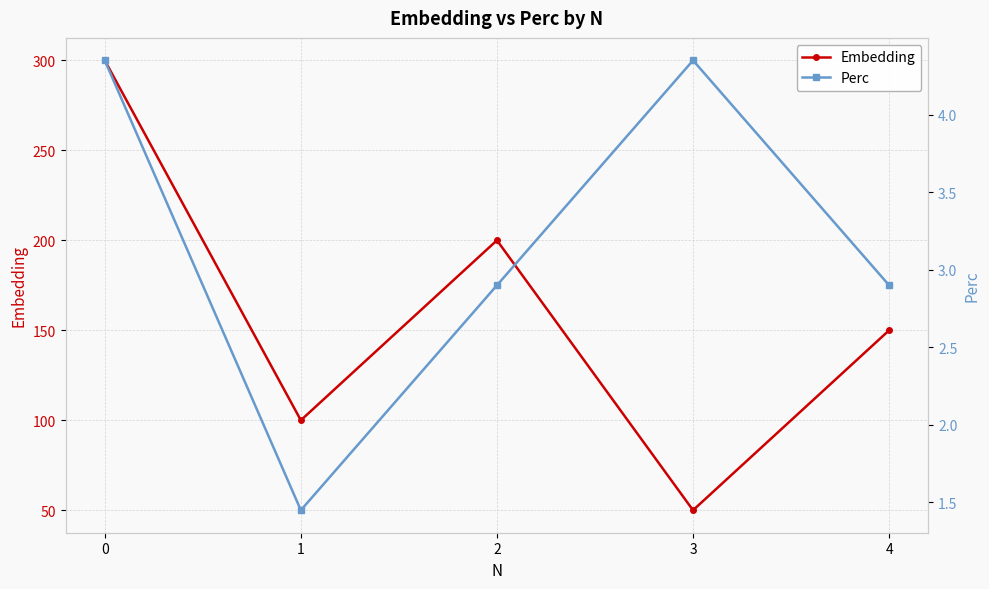

True or false: Perc and Embedding intersect in this chart.

False